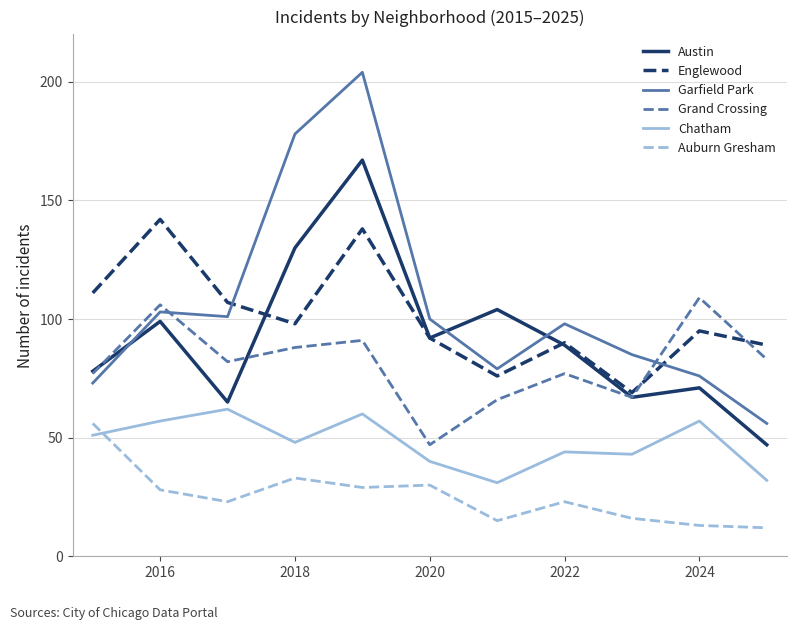

True or false: Grand Crossing and Chatham cross at least once.

False